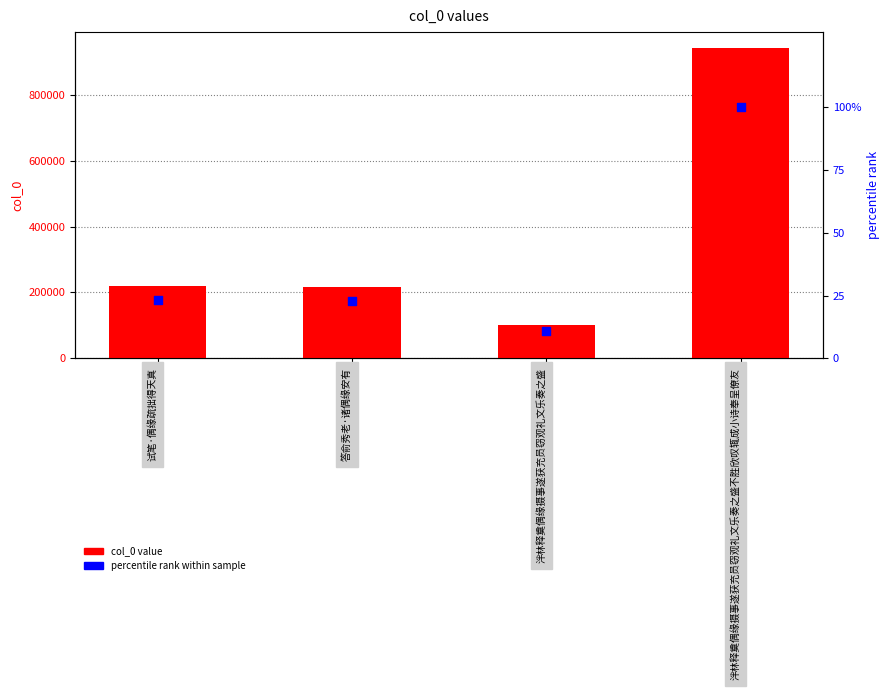

Which series reaches the minimum Y coordinate?

percentile rank